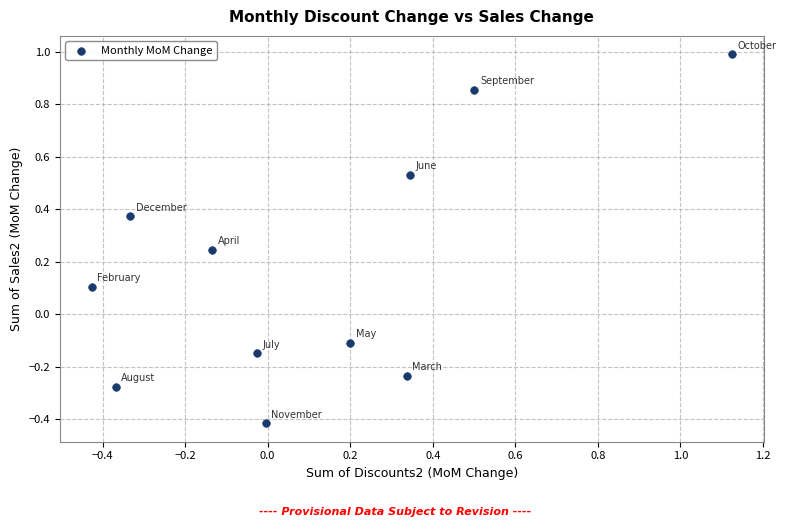

What is the range of X values (max minus min)?

1.6